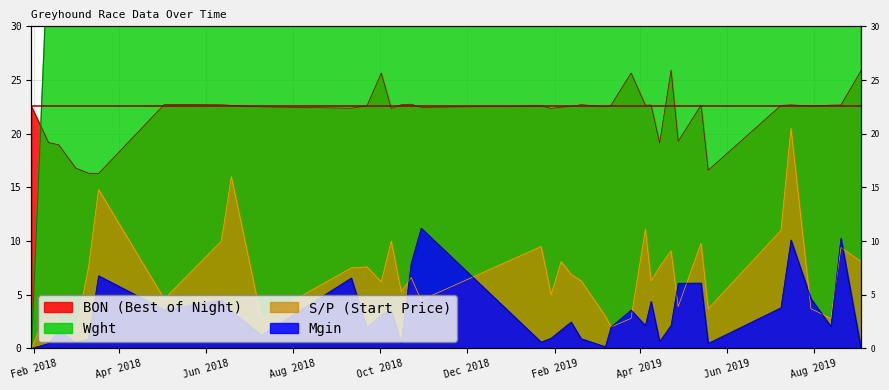

What is the difference between the highest and lowest values at 05/02/2019?

35.8